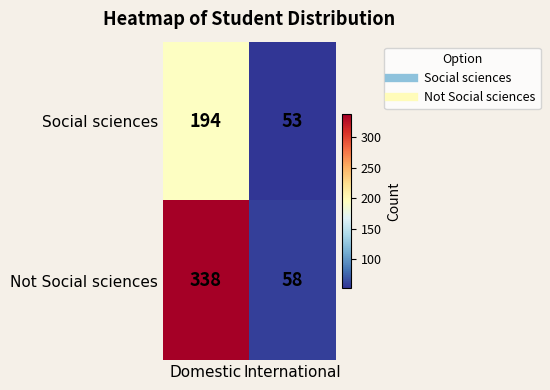

At which label is Social sciences closest to 123?

International